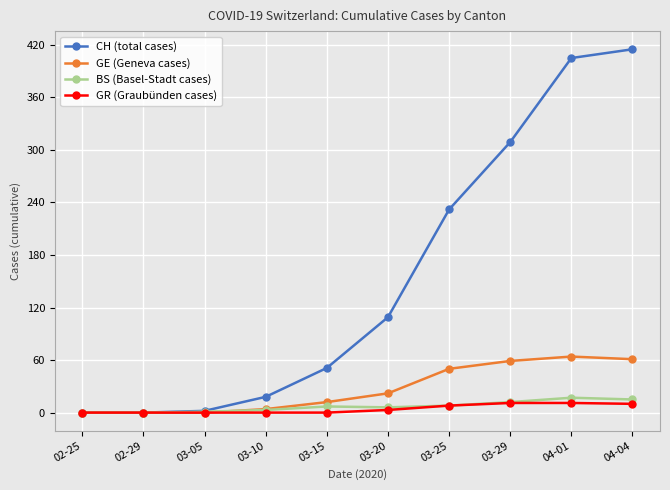

What are all the series names shown in the legend?

CH (total cases), GE (Geneva cases), BS (Basel-Stadt cases), GR (Graubünden cases)